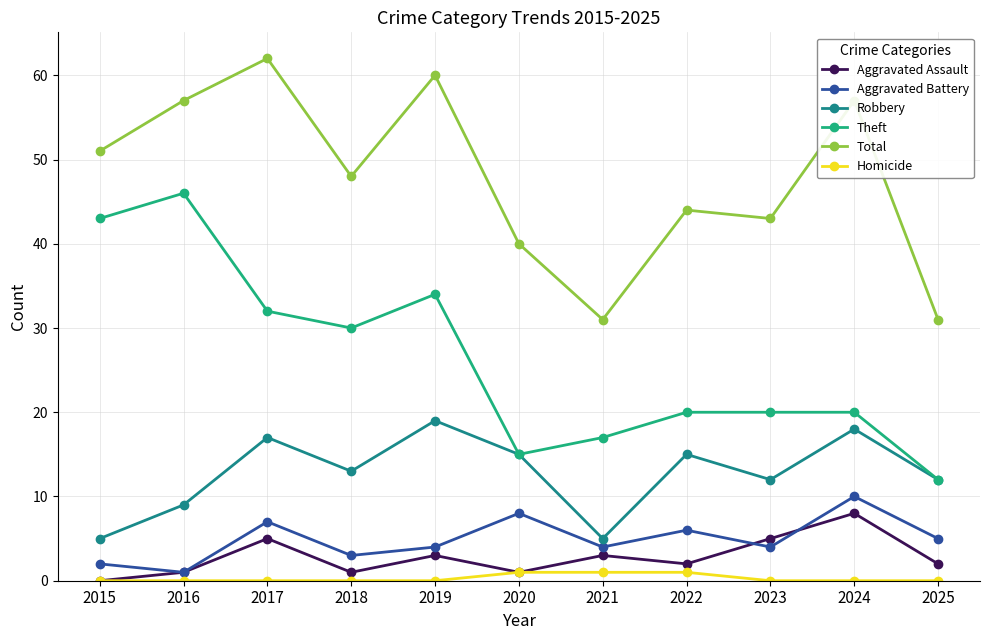

What is the maximum value for Theft?

46